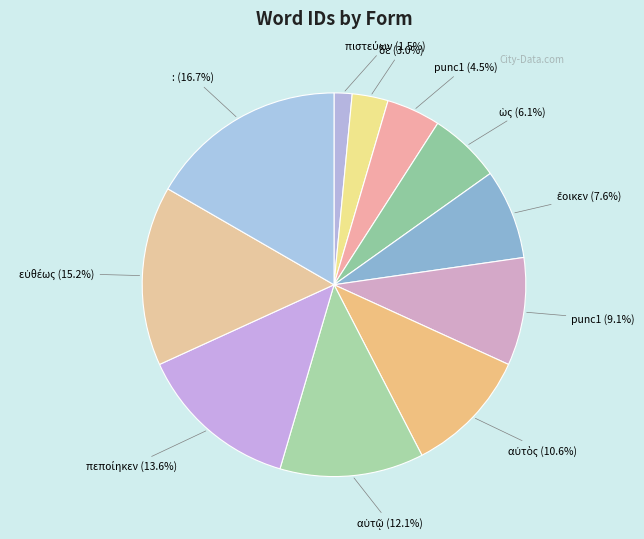

How many segments does this pie chart have?

11